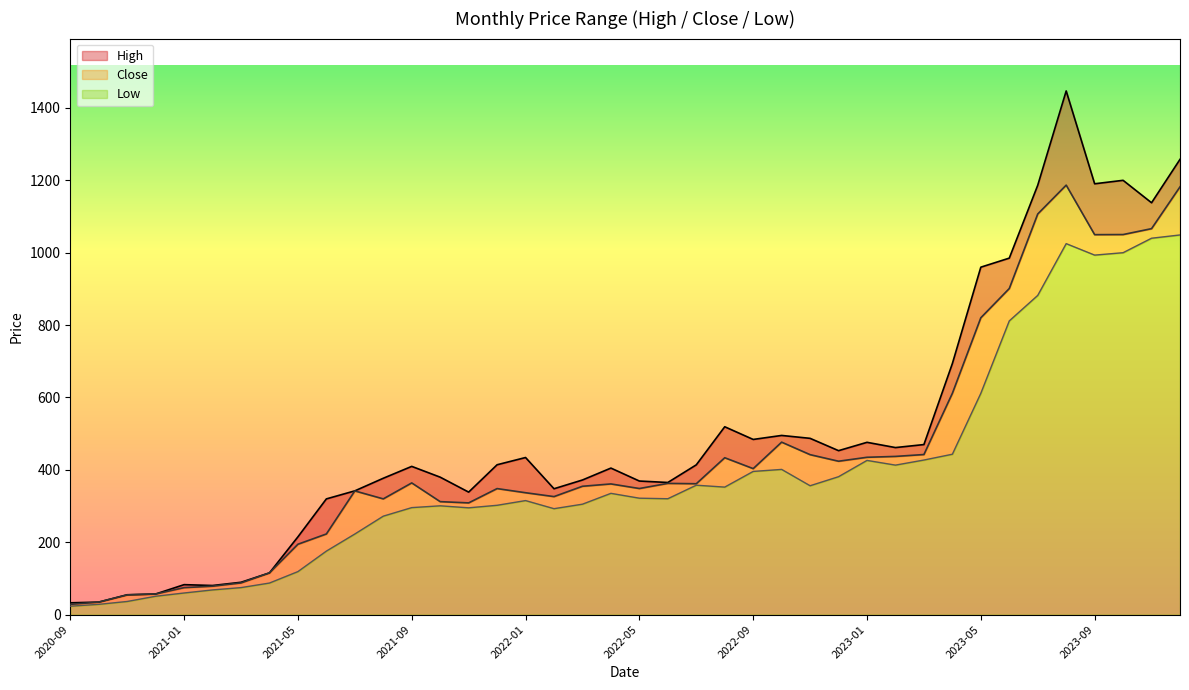

Is it true that Close equals 1532.3 at 2023-10?

False